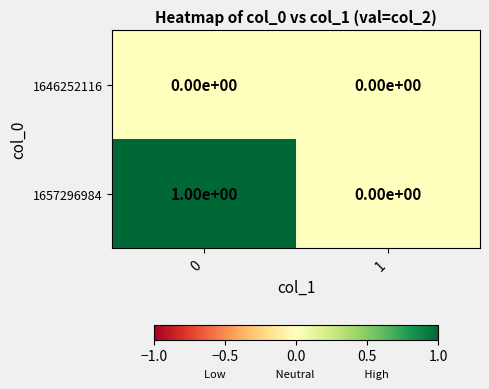

Which series has the widest spread of values?

1657296984